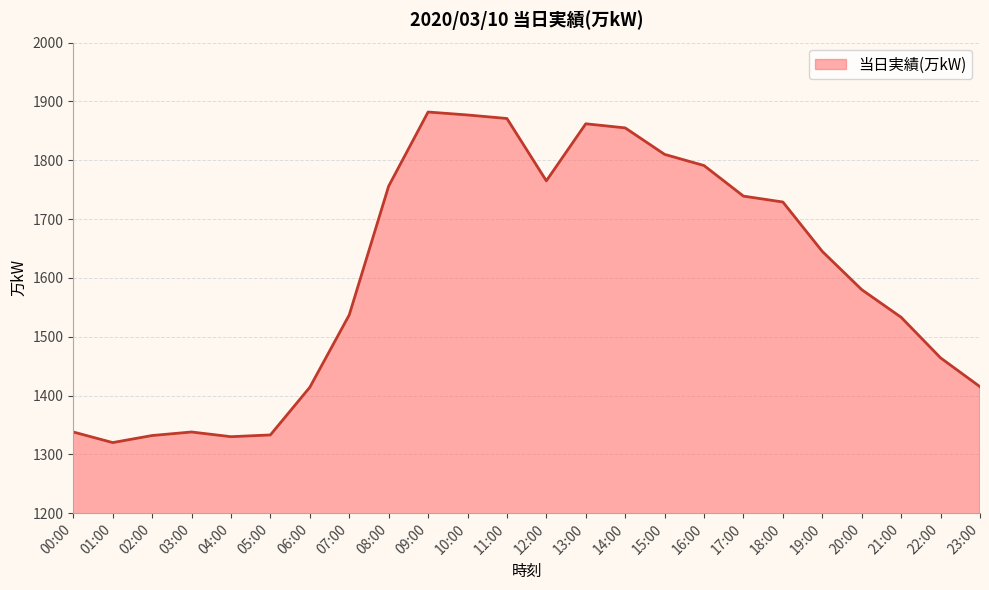

What is the approximate value at 22:00, to the nearest 50?

1450